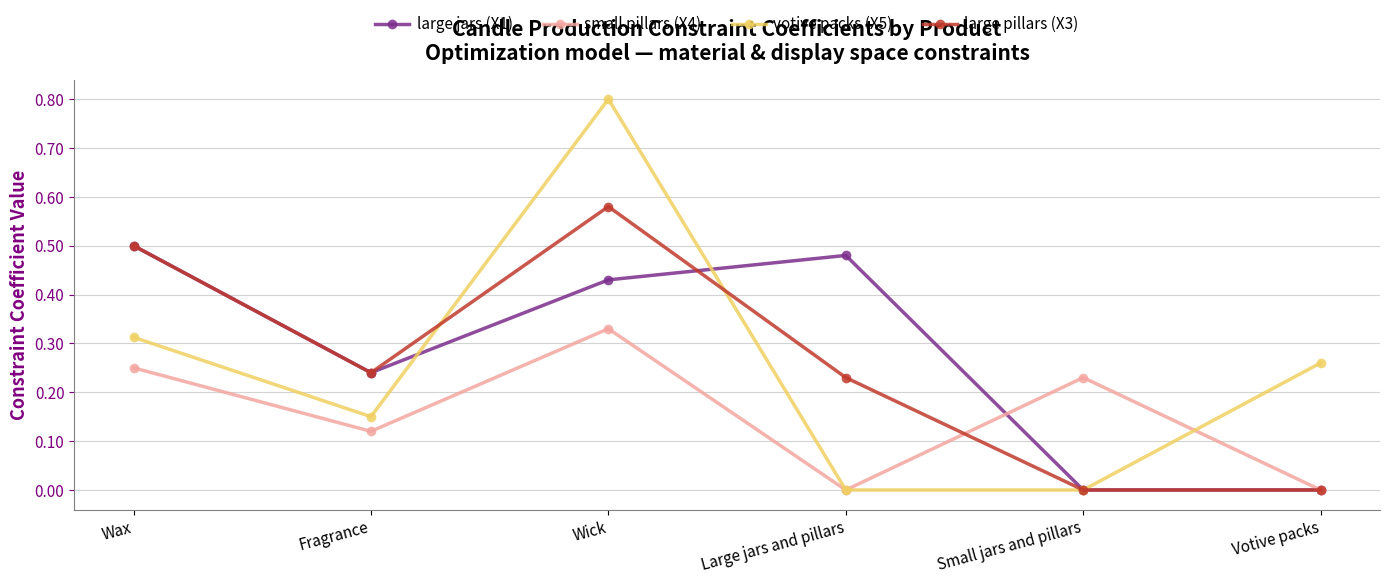

Which series has the widest spread of values?

votive packs (X5)